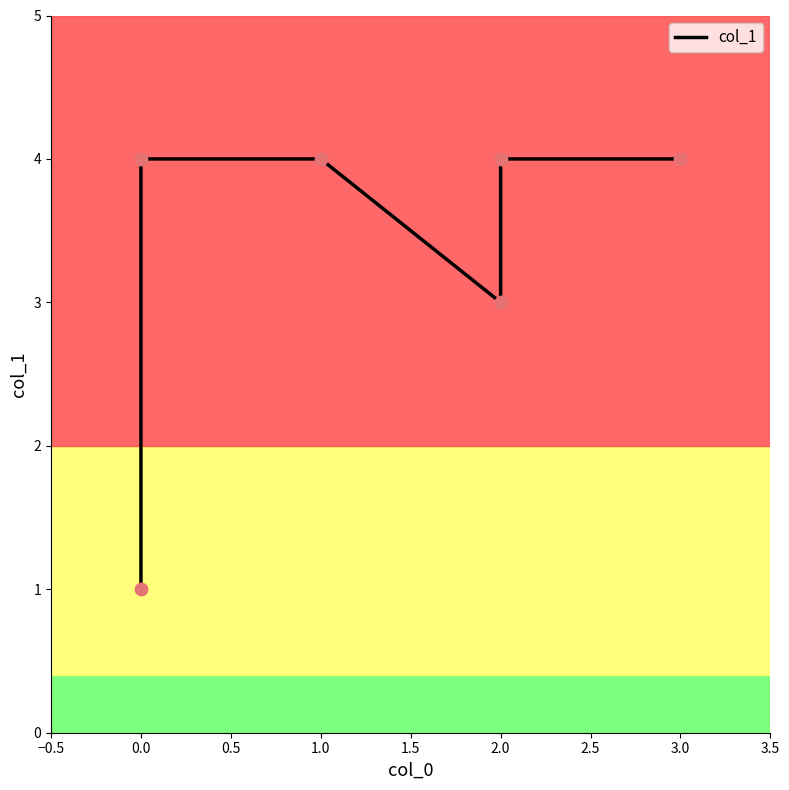

What is the ratio of the value at 3.0 to the value at 2.0?

1.0